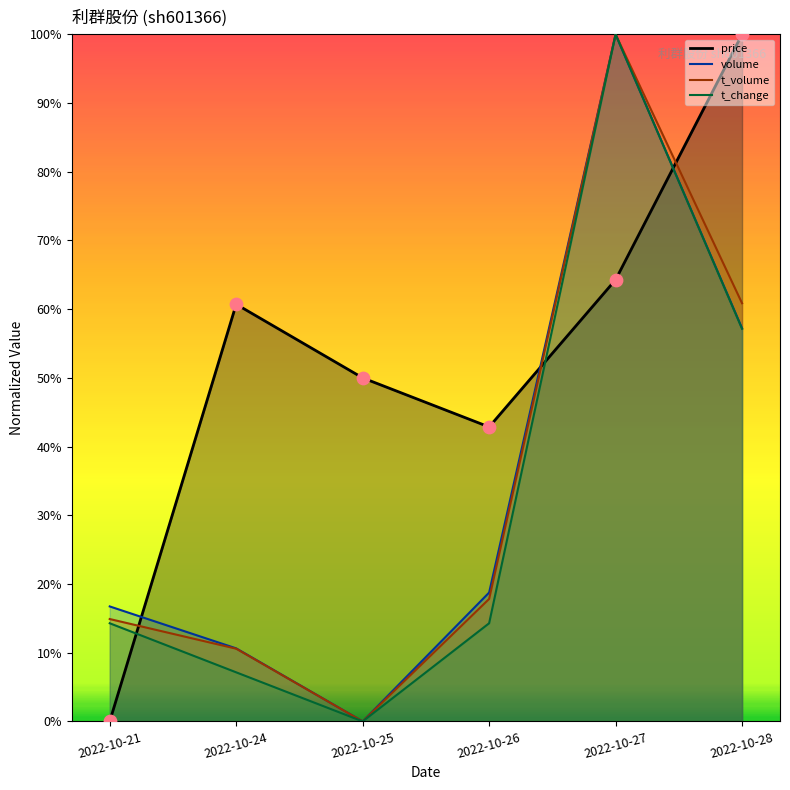

What are all the series names shown in the legend?

price, volume, t_volume, t_change